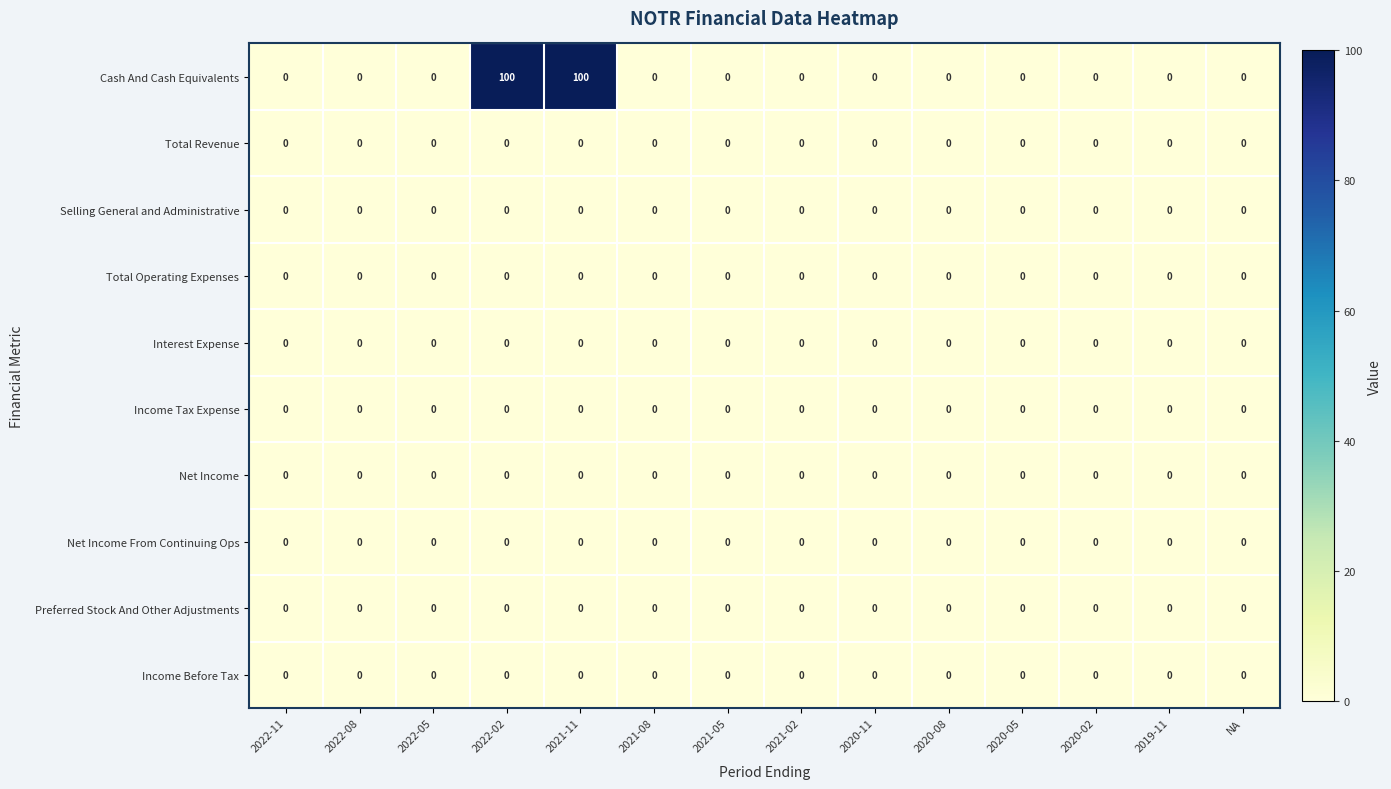

What is the average value of the Cash And Cash Equivalents series?

14